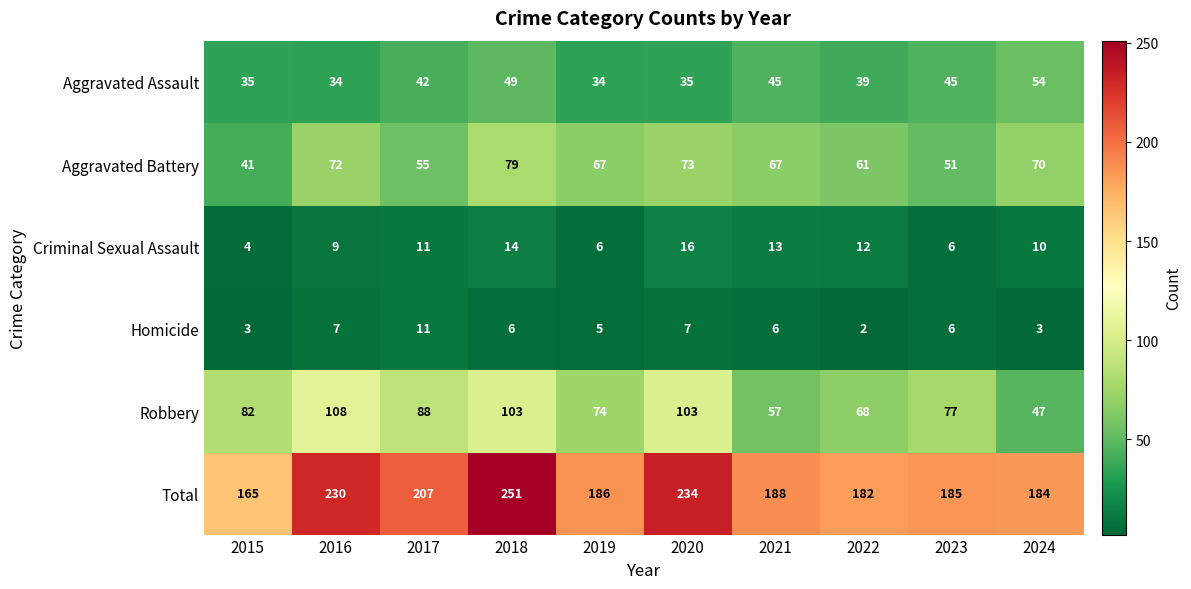

At which category does the chart reach its peak across all series?

2018